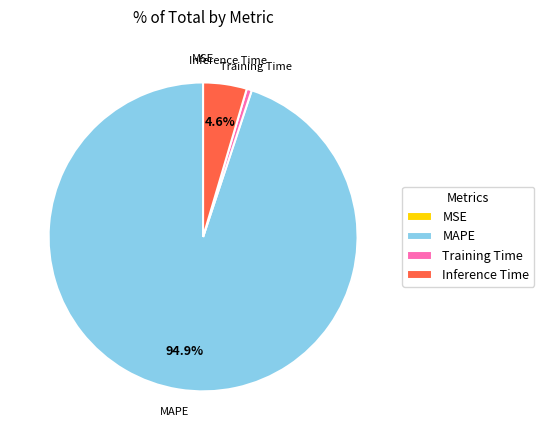

Is there a majority slice in this chart?

Yes